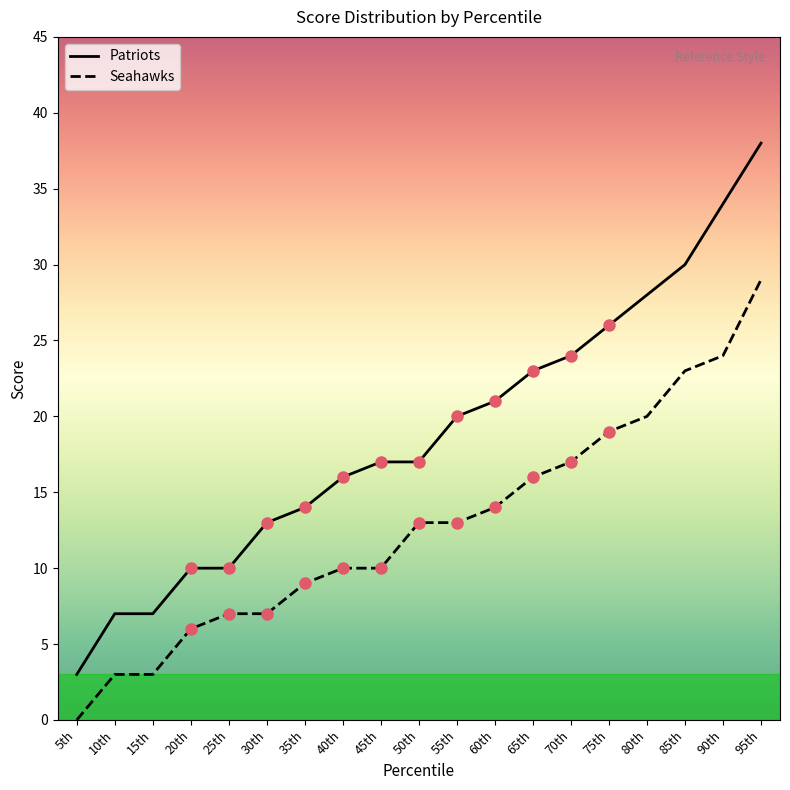

Which category has the highest value across all series?

95th